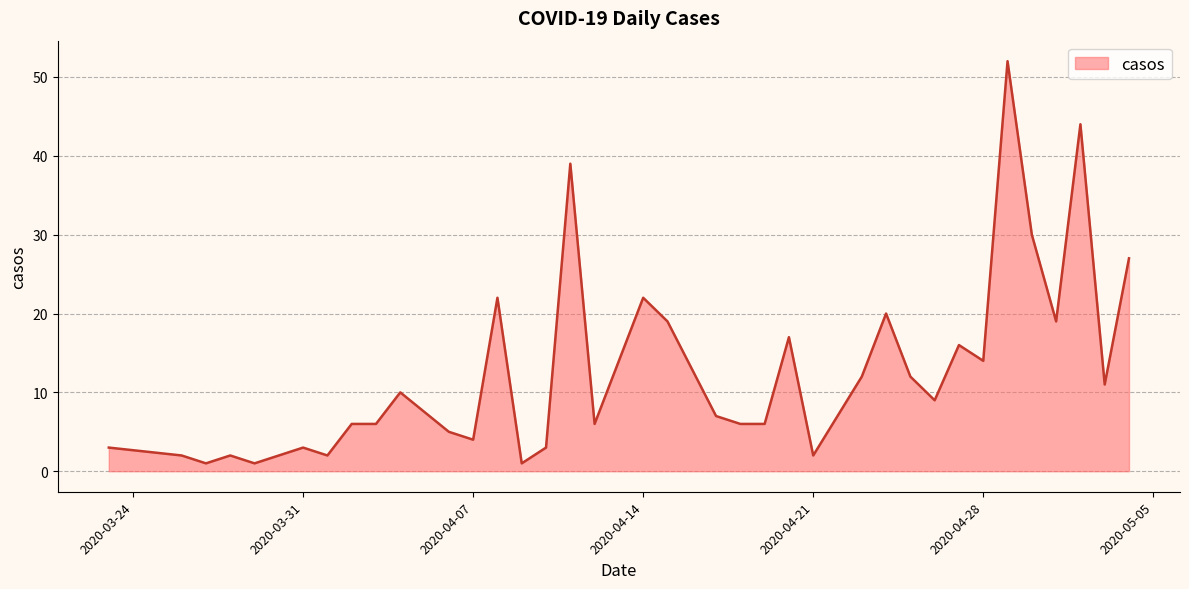

What is the greatest value displayed?

52